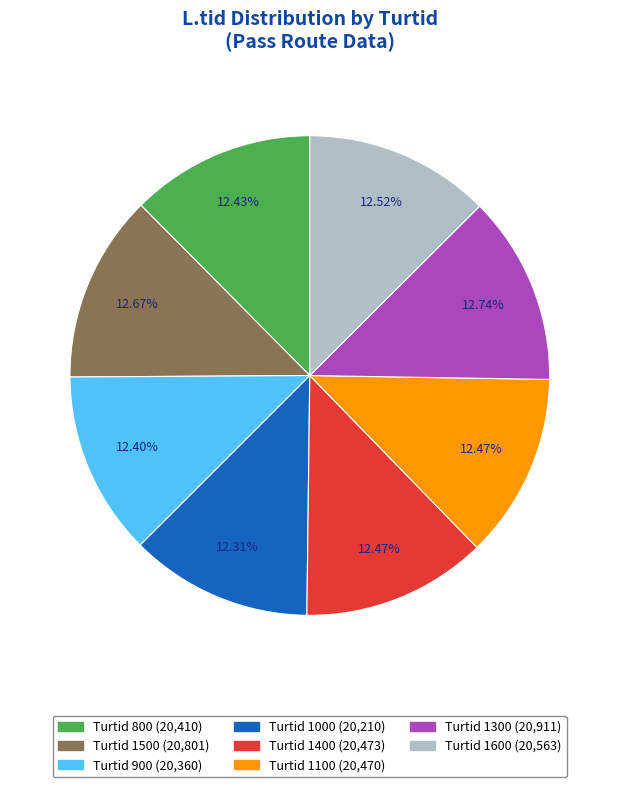

Is there any slice that represents more than half of the pie?

No